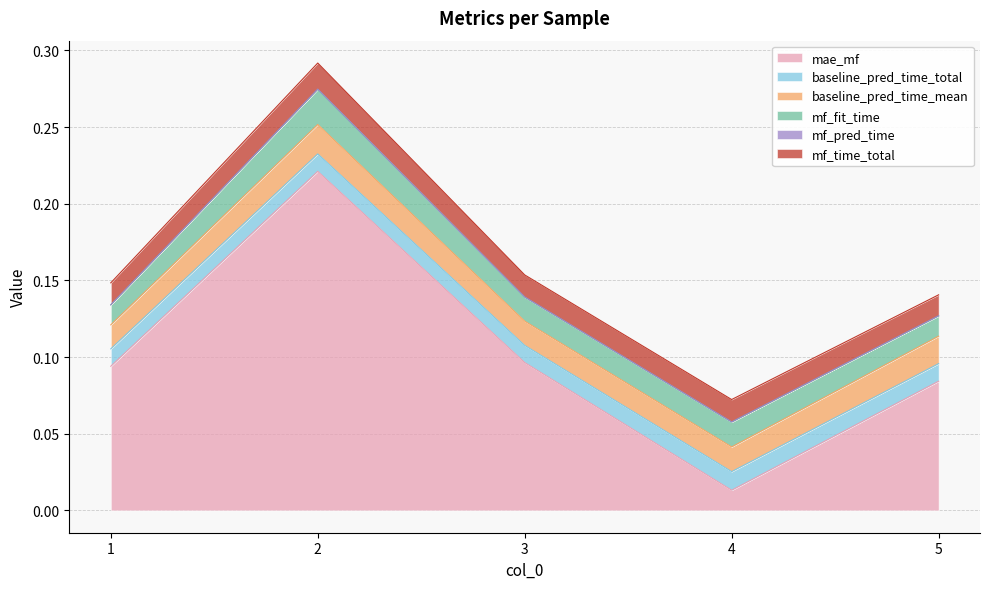

True or false: mae_mf and mf_pred_time intersect in this chart.

False